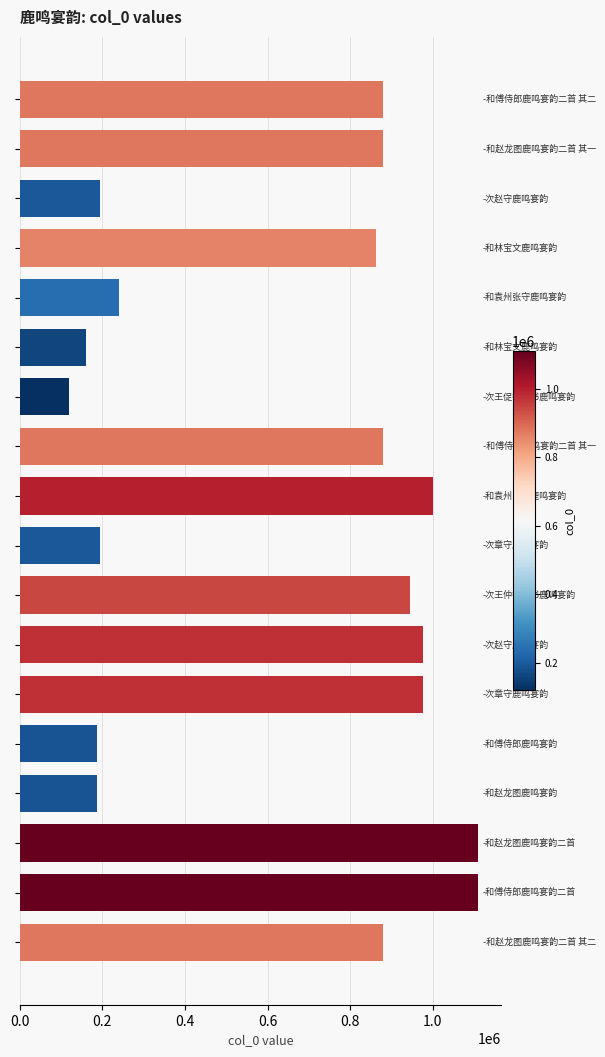

What is the maximum value shown in the chart?

1109466